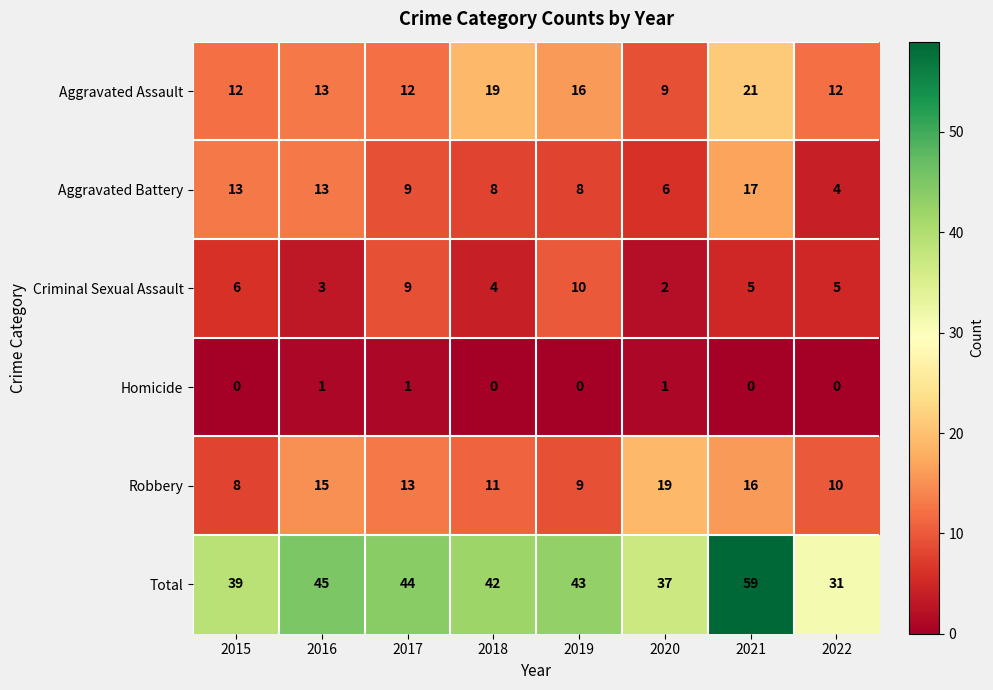

Count the number of categories in the chart.

8